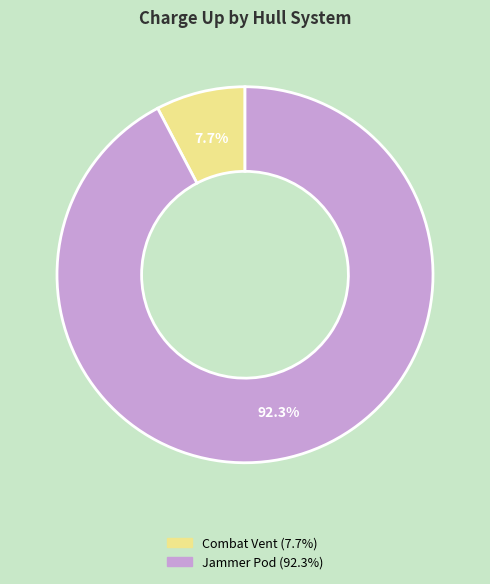

How much of the chart is everything except Combat Vent?

92.3%